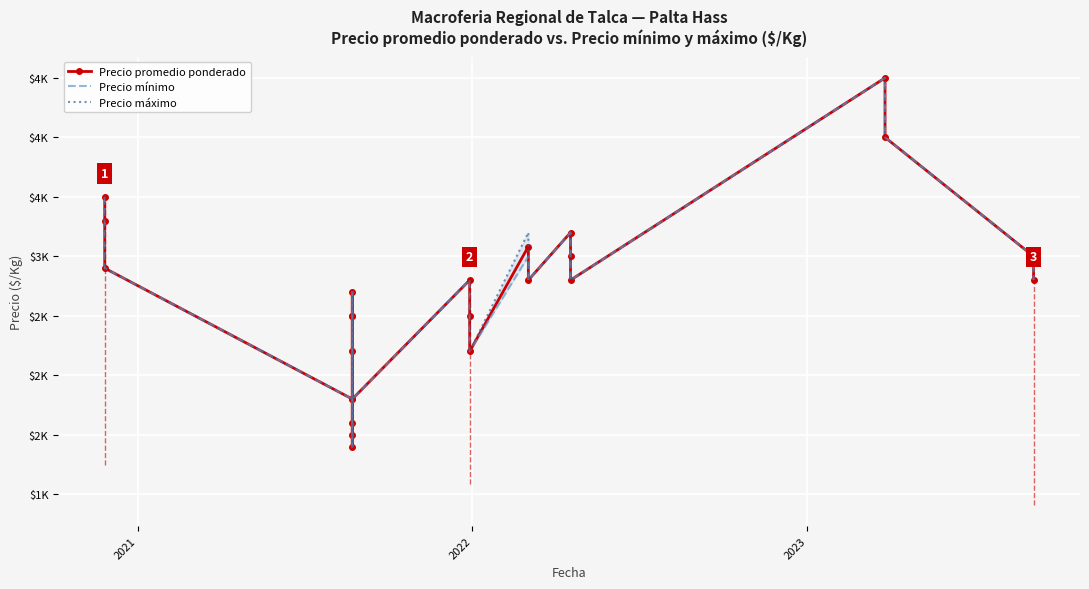

At how many categories does at least one series exceed 4057?

1